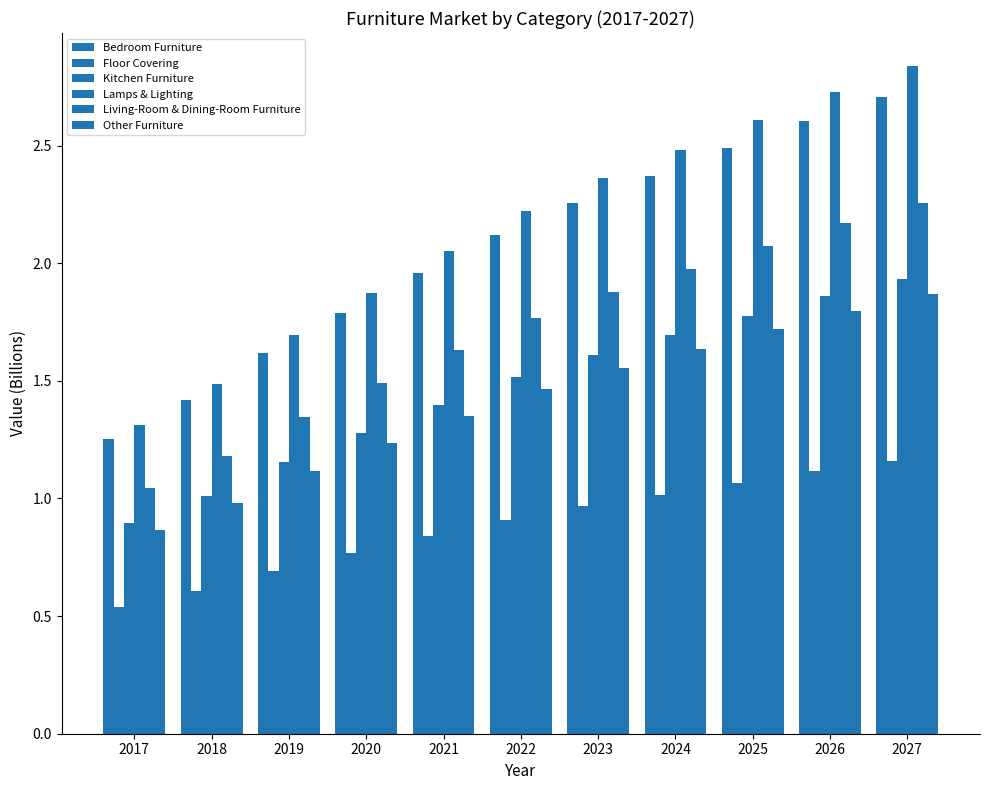

At which category is the sum across all series the highest?

2027